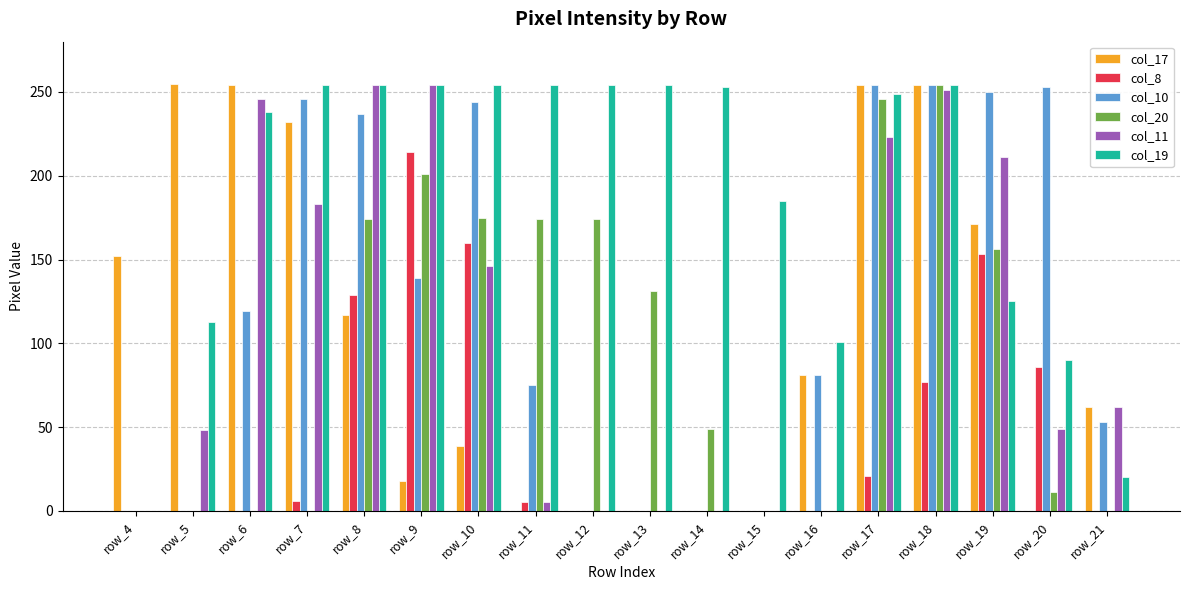

The col_11 series shows 323 at row_7. True or false?

False